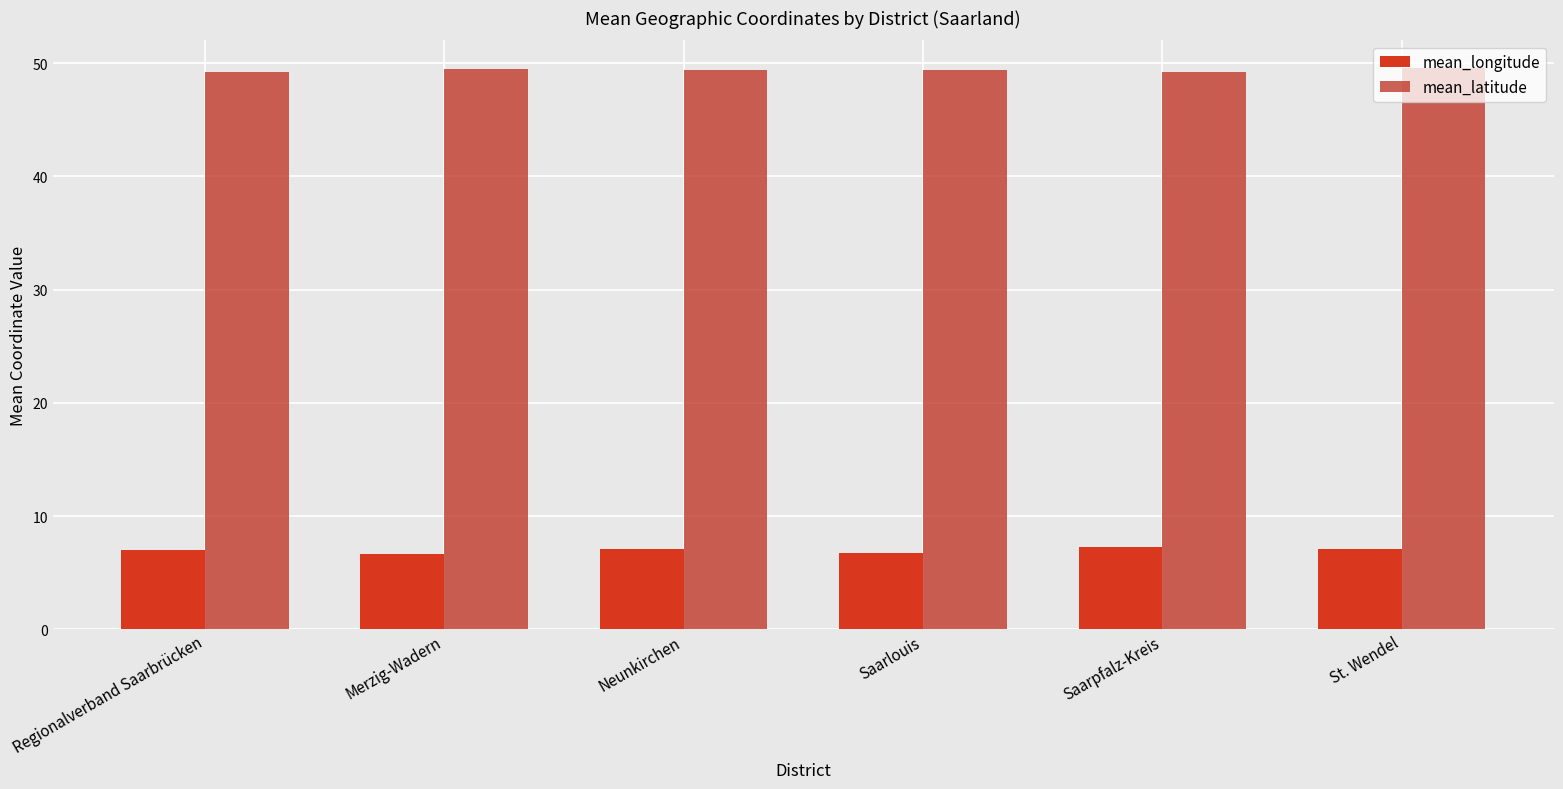

Reading left to right, extract all data points from this chart.

mean_longitude: Regionalverband Saarbrücken=7.0	Merzig-Wadern=6.7	Neunkirchen=7.1	Saarlouis=6.8	Saarpfalz-Kreis=7.2	St. Wendel=7.1
mean_latitude: Regionalverband Saarbrücken=49.2	Merzig-Wadern=49.5	Neunkirchen=49.4	Saarlouis=49.4	Saarpfalz-Kreis=49.3	St. Wendel=49.5